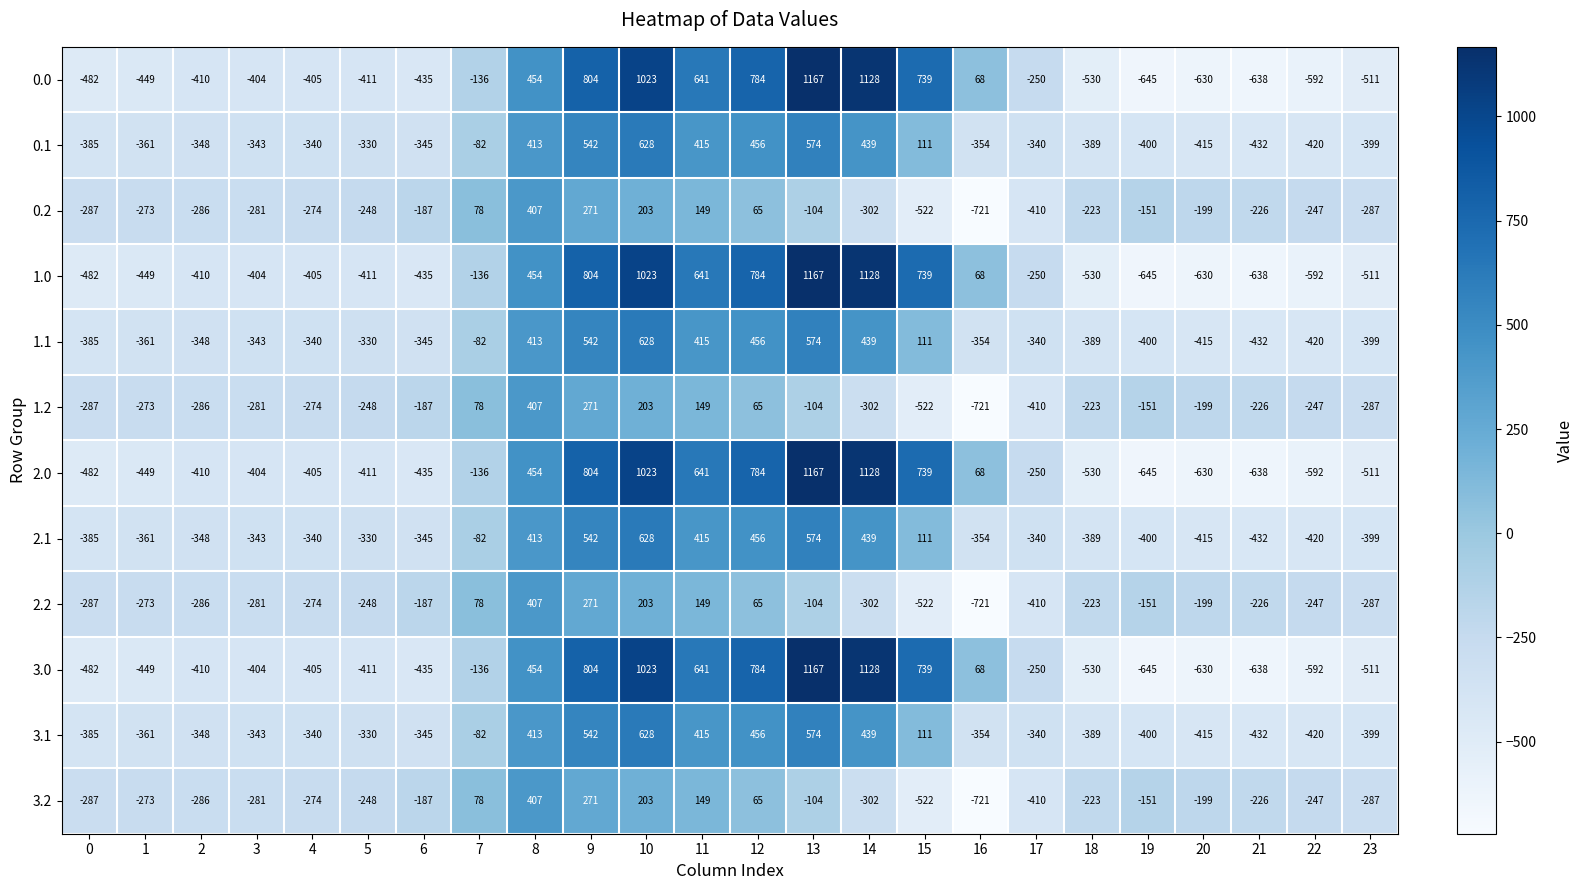

Is it true that 0.2 equals 65 at 12?

True